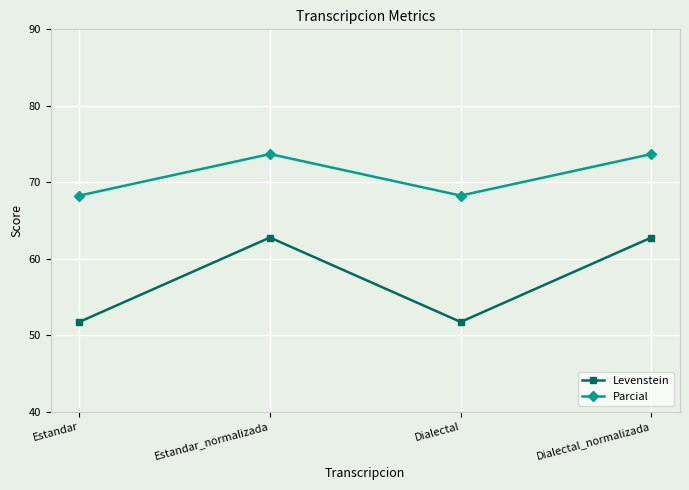

What position from the right is Dialectal_normalizada?

1